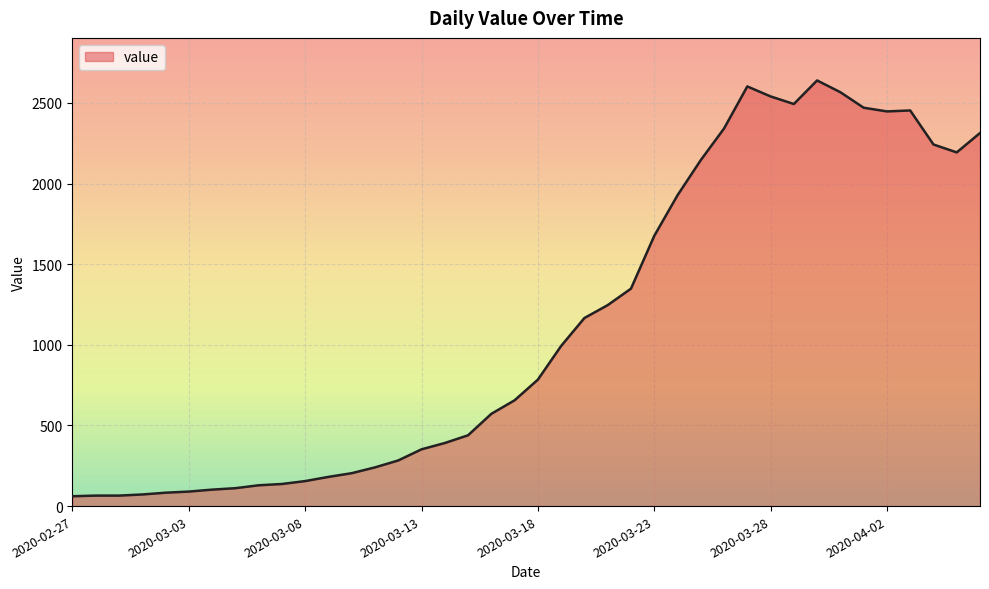

What is the maximum value shown in the chart?

2639